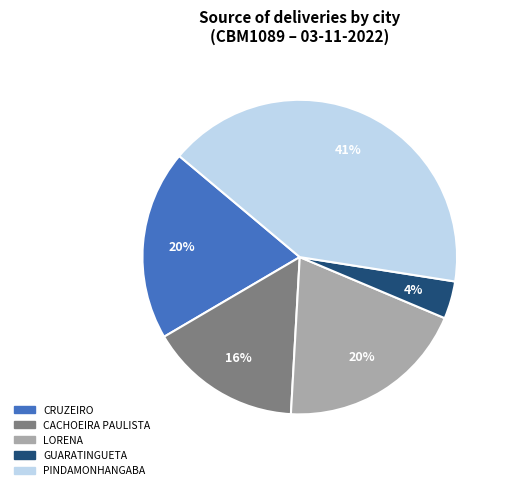

To the nearest percent, what is the average slice percentage?

20%